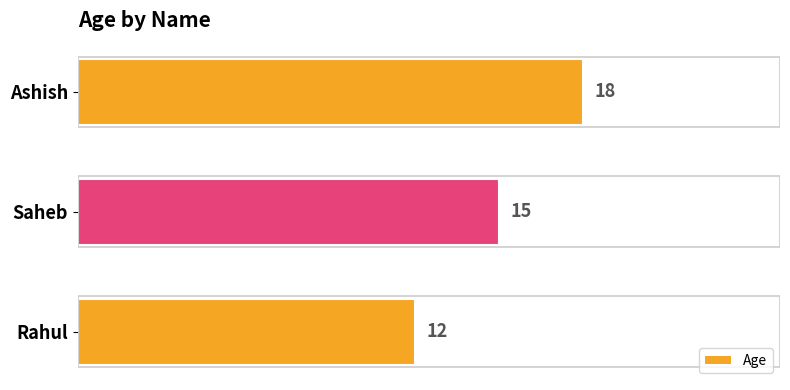

Rank the categories by value from lowest to highest.

Rahul, Saheb, Ashish